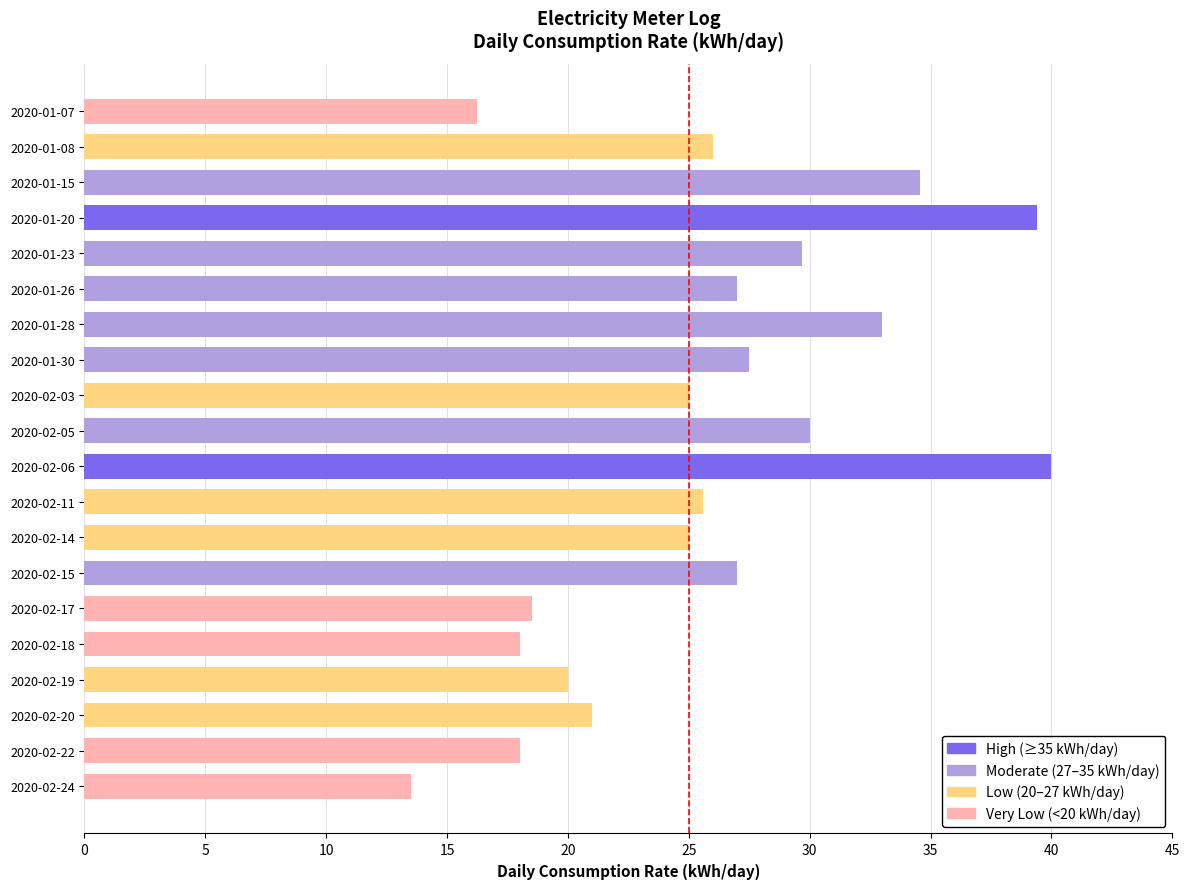

Approximately how many times larger is the value at 2020-01-30 compared to 2020-02-18?

1.5